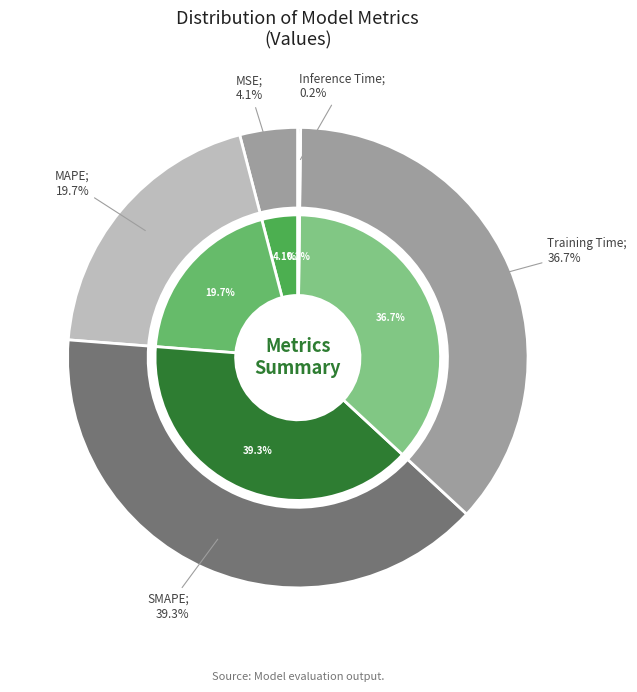

Combined, what portion of the pie is SMAPE and MSE?

43.4%